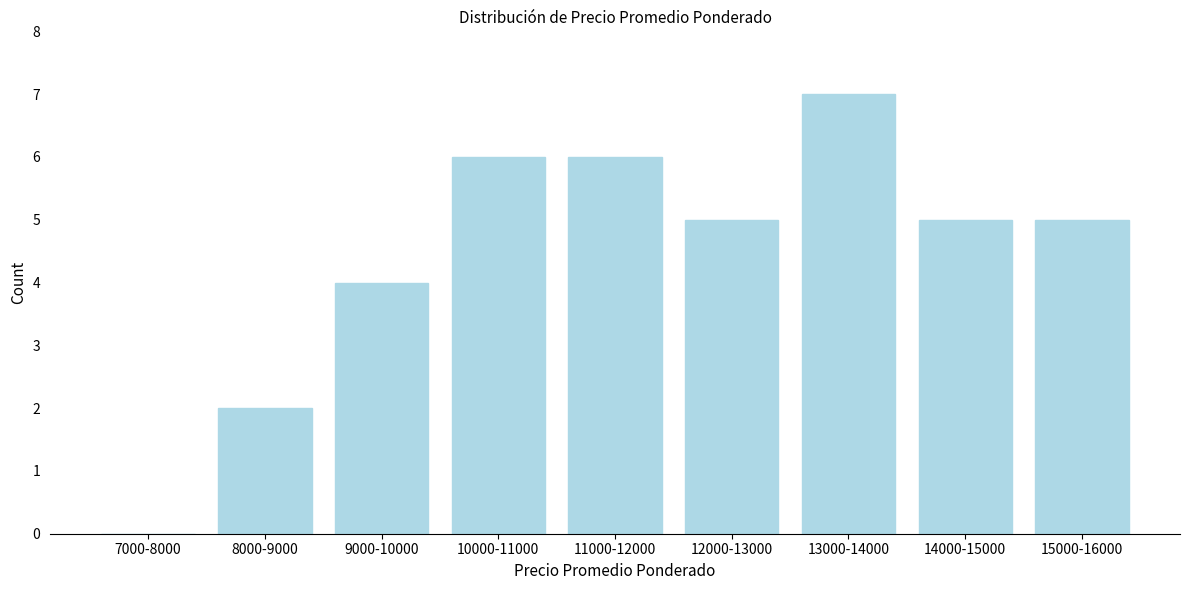

Reading right to left, extract all data points from this chart.

15000-16000=5	14000-15000=5	13000-14000=7	12000-13000=5	11000-12000=6	10000-11000=6	9000-10000=4	8000-9000=2	7000-8000=0